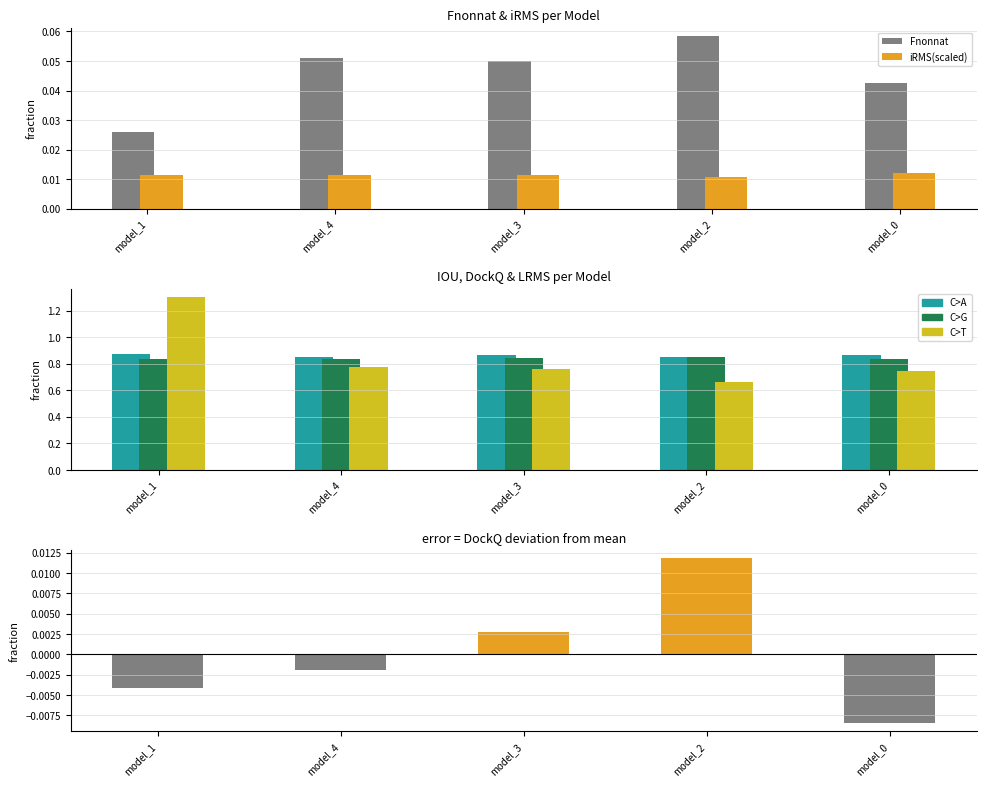

What is the maximum value for LRMS?

1.3